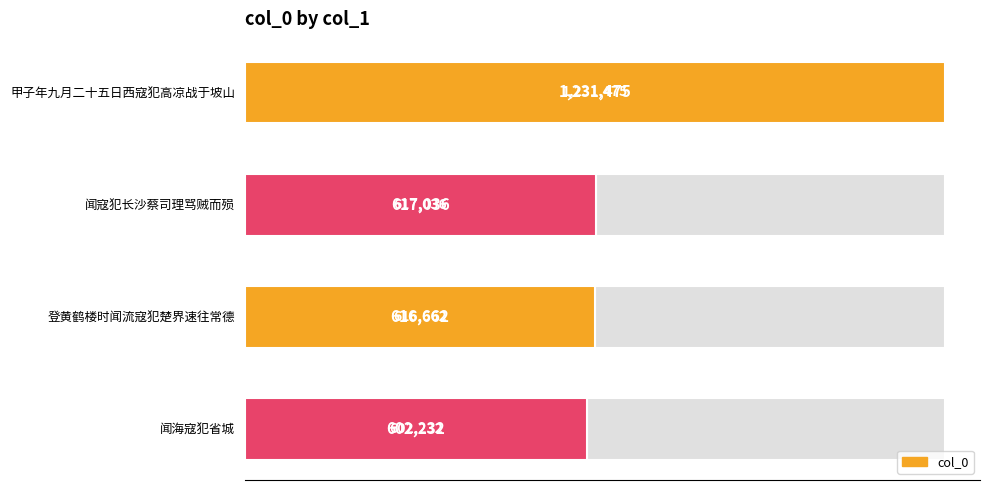

What is the minimum value shown in the chart?

602232